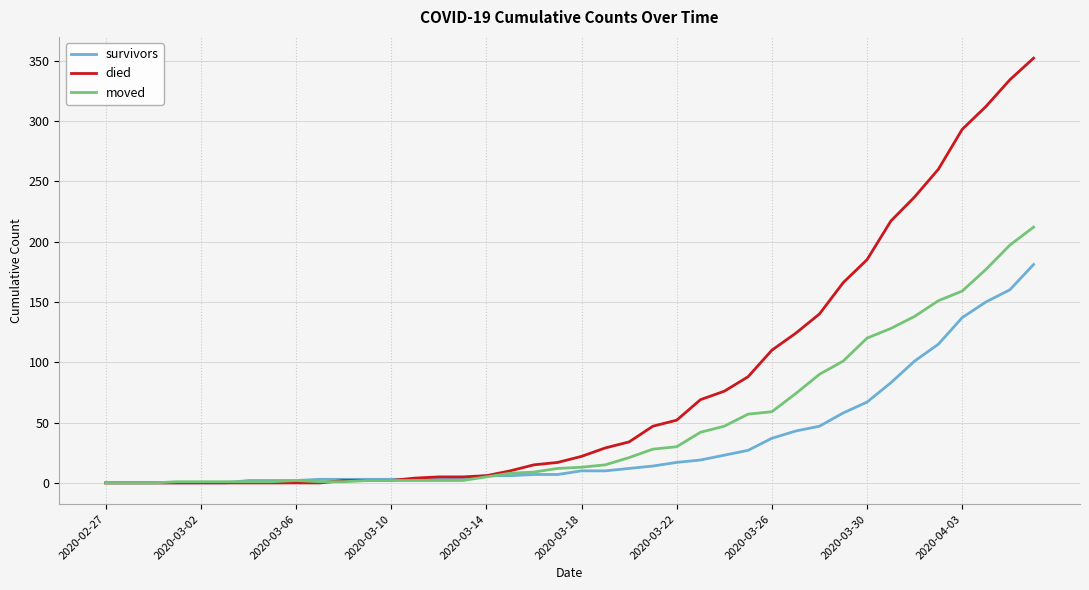

Which series has the largest total across all categories?

died